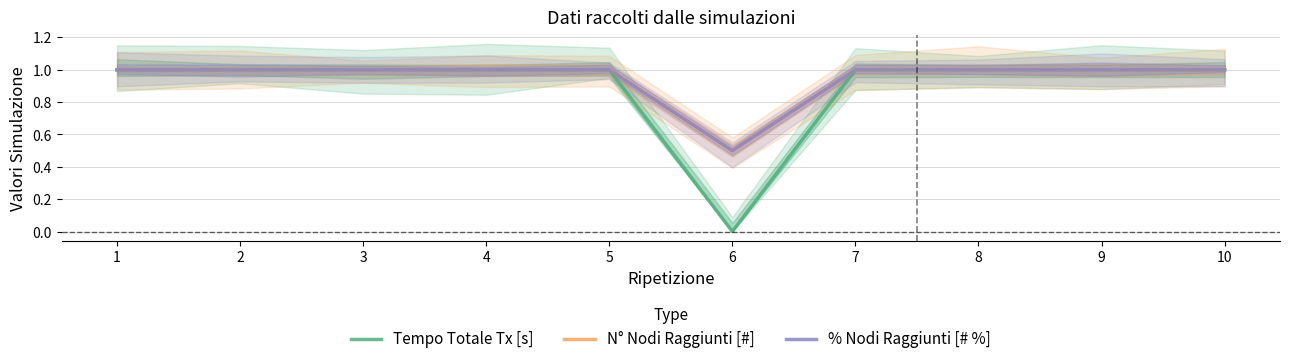

At how many categories does at least one series exceed 0?

10